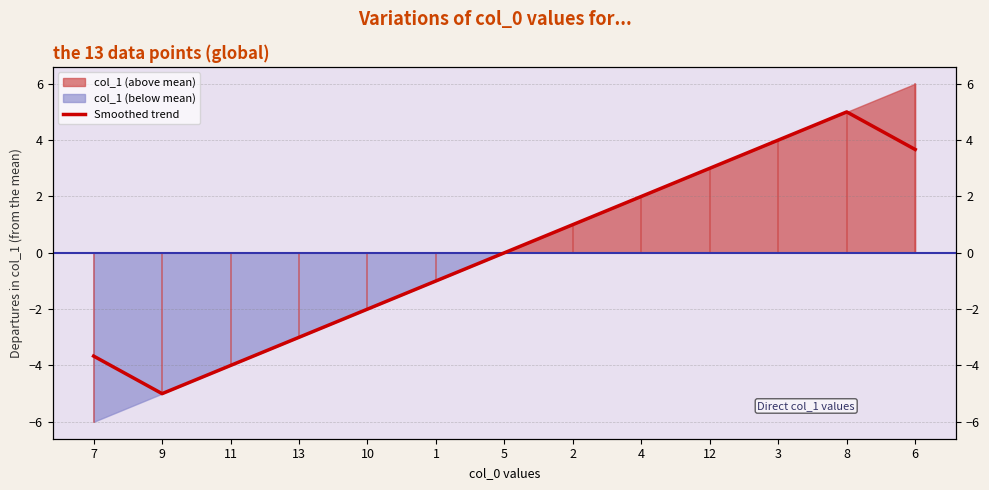

What is the difference between the second highest and second lowest values?

8.0